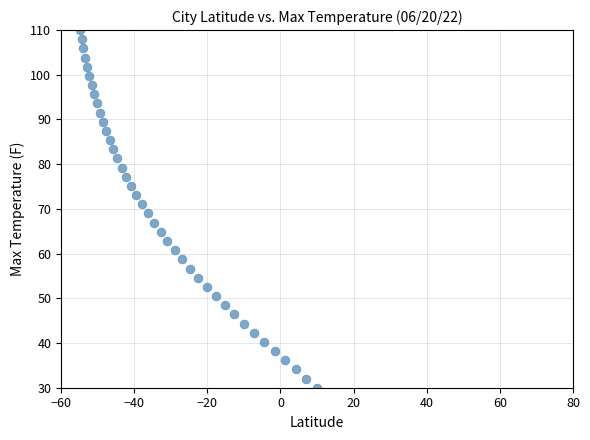

What is the range of Y values (max minus min)?

80.0